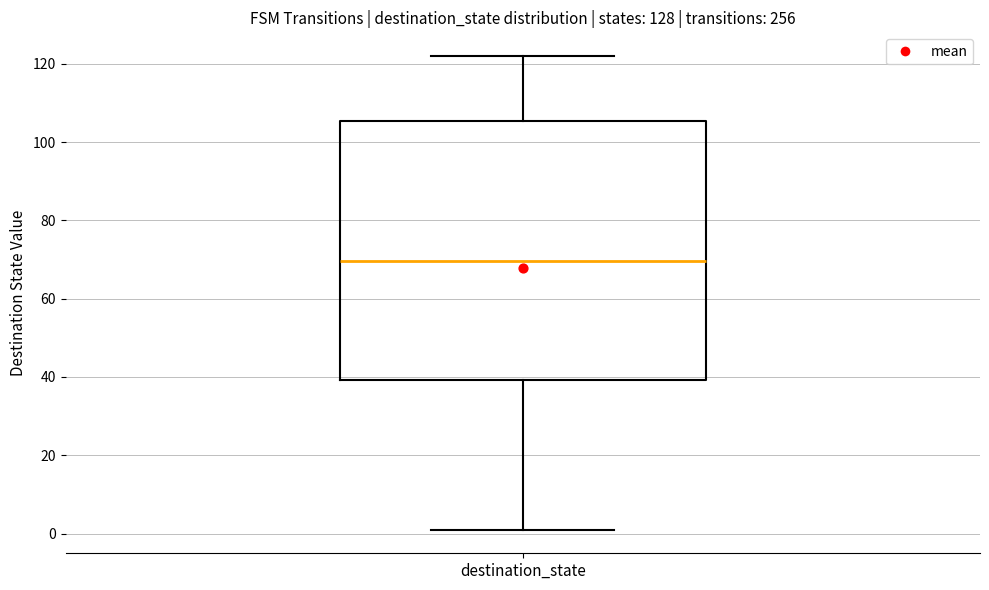

Where is the lower edge of the box for destination_state on the y-axis? The values are not printed on the chart, so give them approximately, as read against the axis.

40